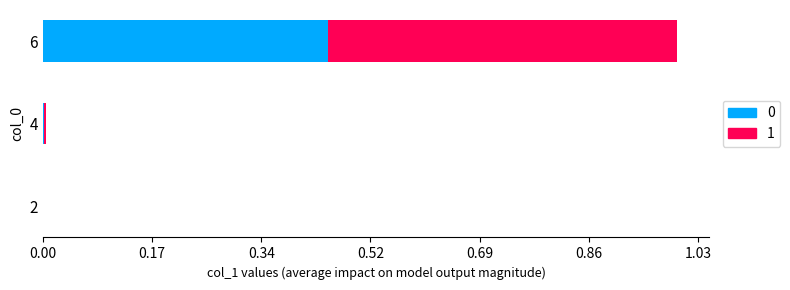

What are all the series names shown in the legend?

0, 1